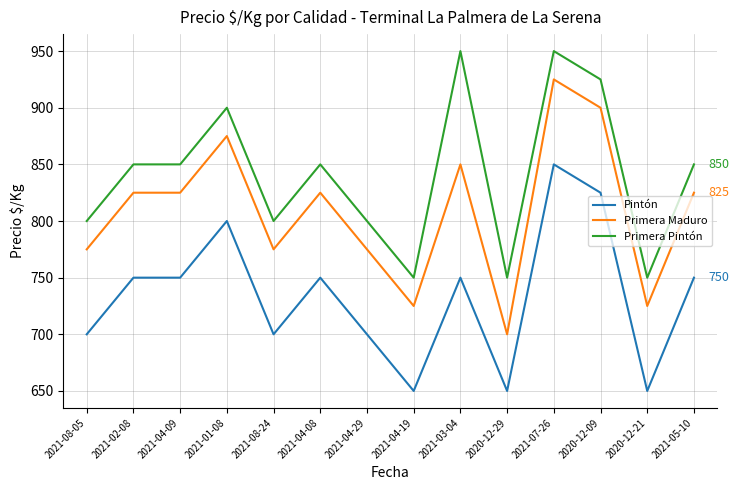

What is the minimum value for Pintón?

650